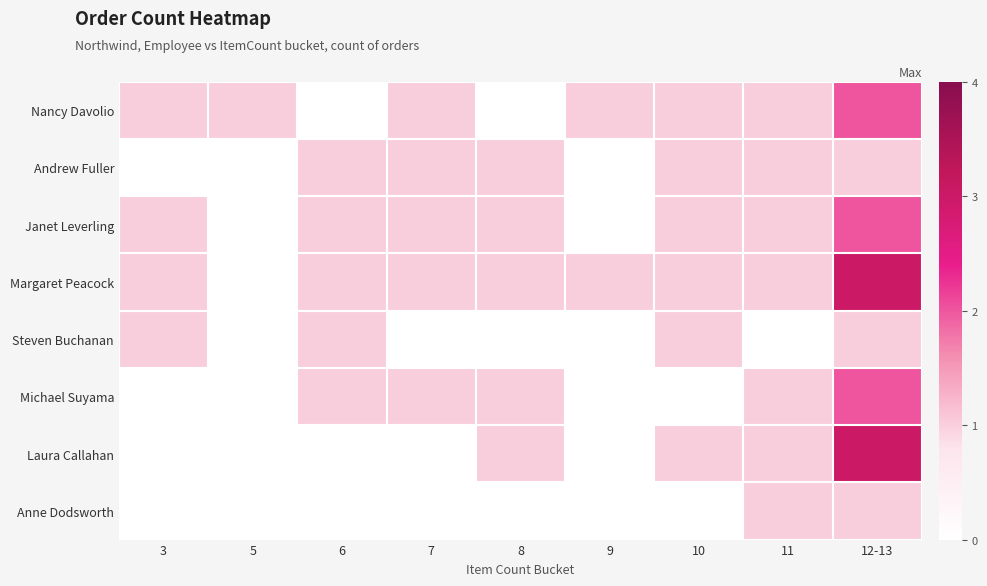

At which category is the sum across all series the highest?

12-13